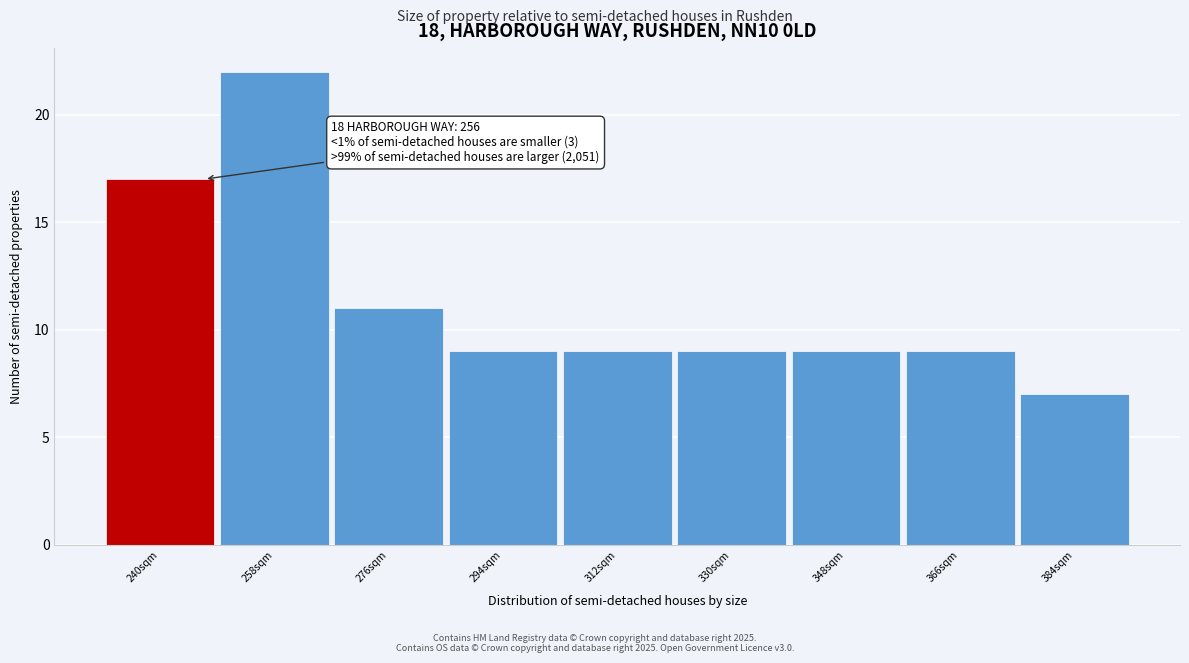

Reading right to left, extract all data points from this chart.

7	9	9	9	9	9	11	22	17